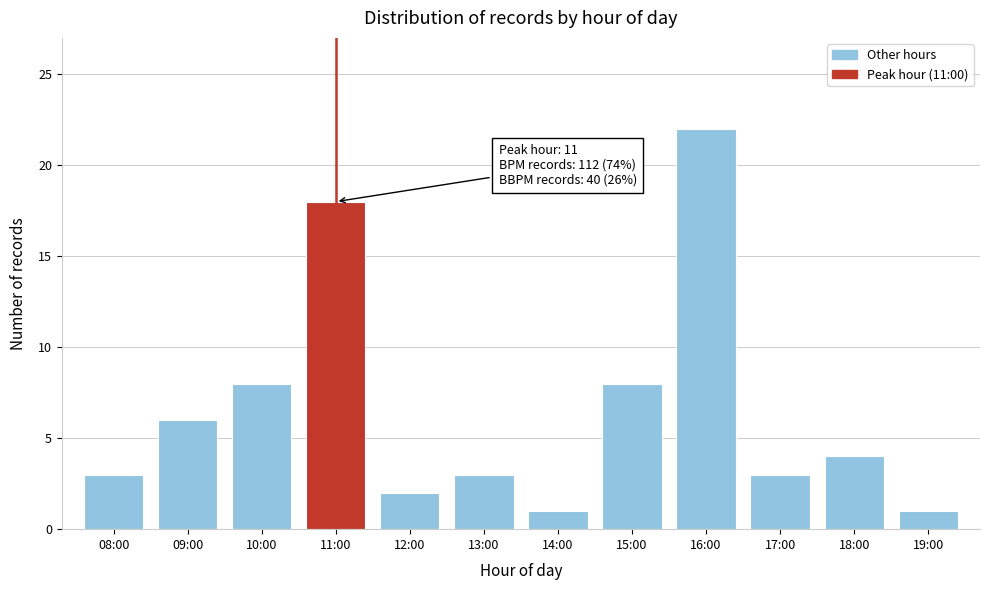

Reading left to right, extract all data points from this chart.

08:00=3	09:00=6	10:00=8	11:00=18	12:00=2	13:00=3	14:00=1	15:00=8	16:00=22	17:00=3	18:00=4	19:00=1